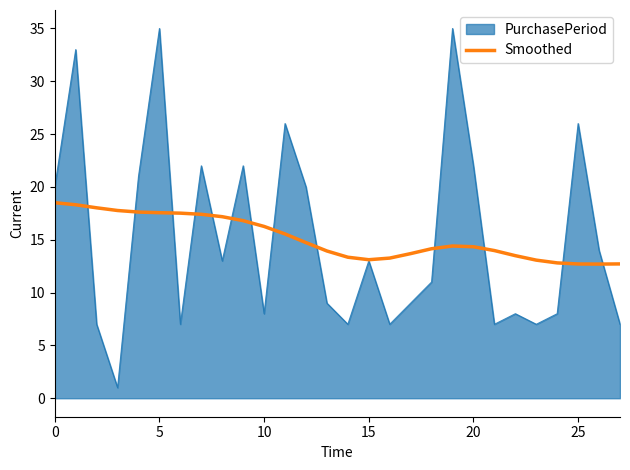

List the series in order of their peak value, lowest first.

Smoothed, PurchasePeriod